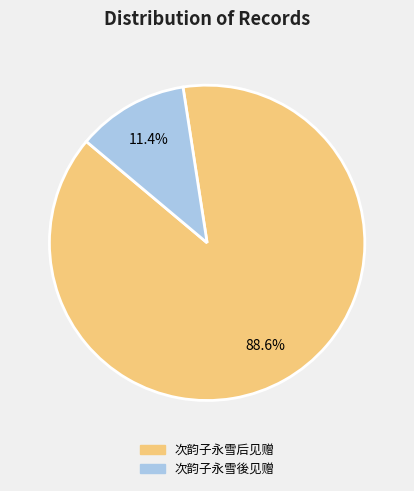

Is it true that 次韵子永雪後见赠 is 6% of the pie?

False